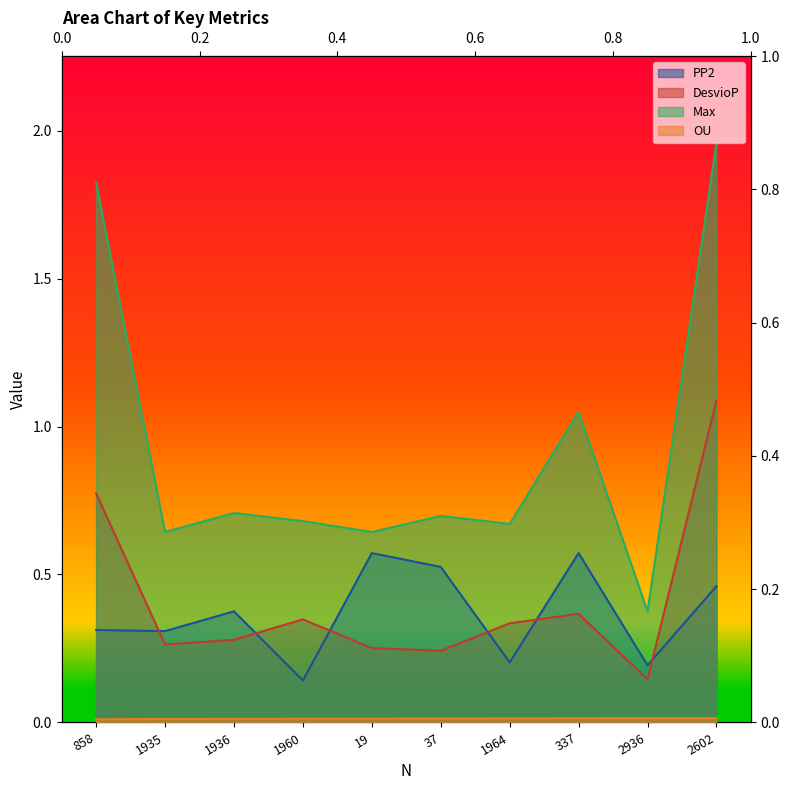

What are all the series names shown in the legend?

Max, DesvioP, OU, PP2